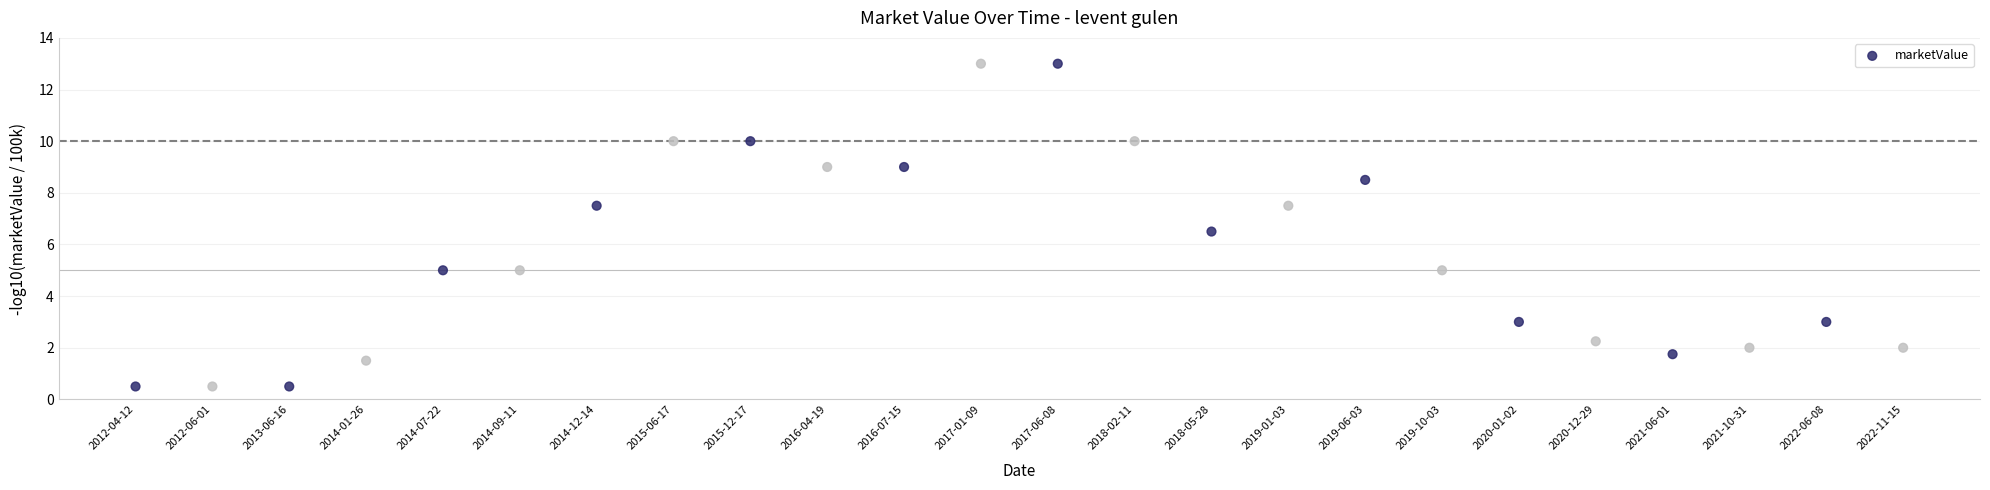

What Y value in the scatter plot is closest to 6?

6.5